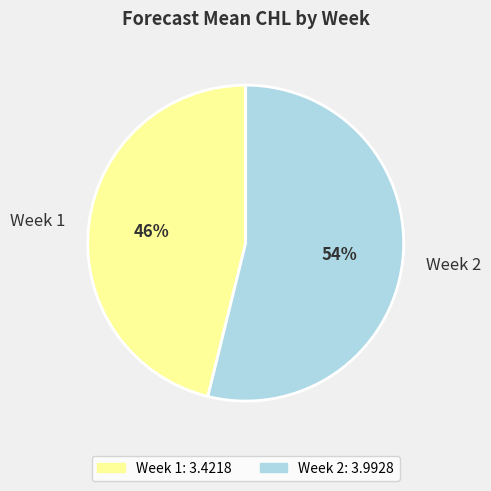

What is the smallest slice in the pie chart?

Week 1